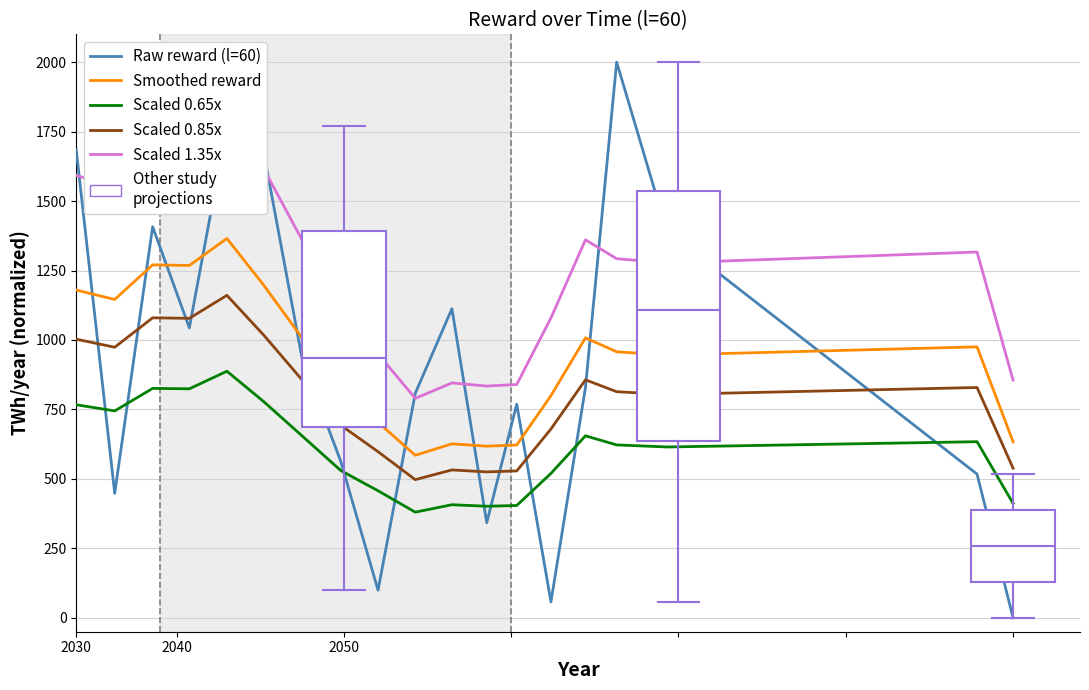

True or false: Scaled 0.65x has more than 0 interior local peaks.

True